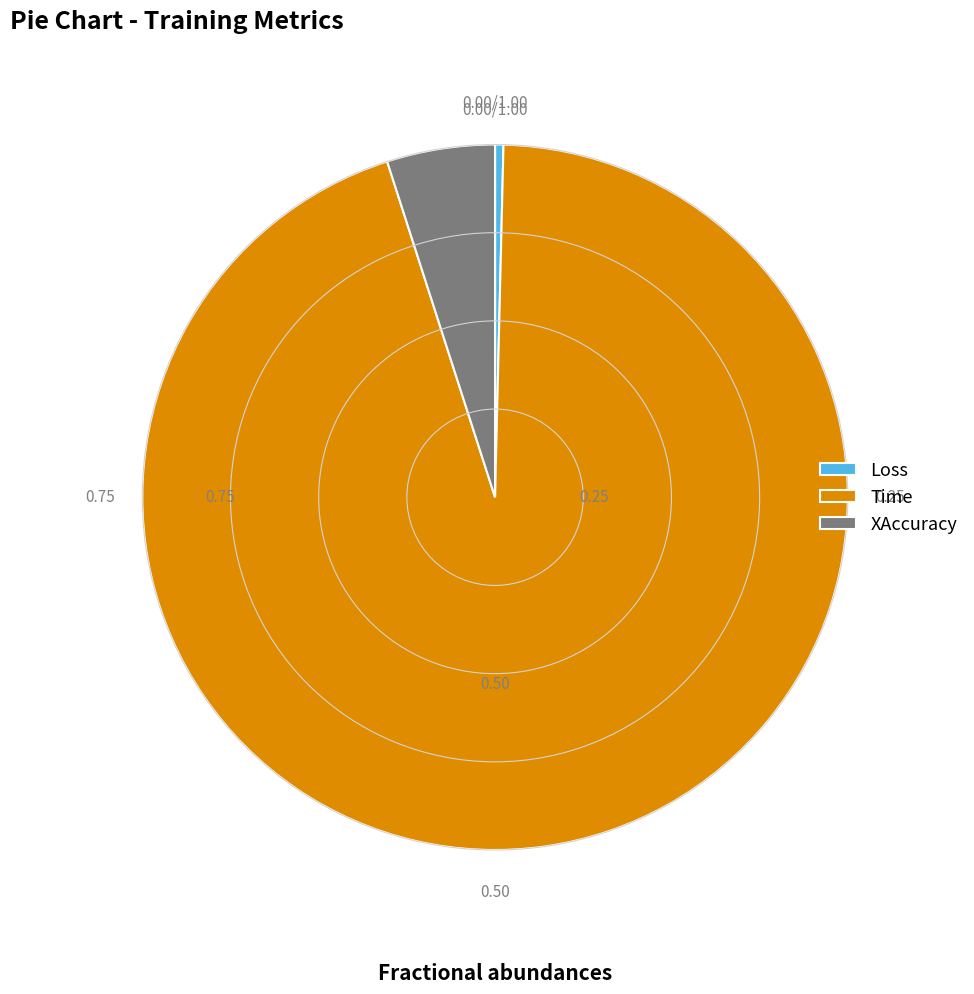

Between Time and XAccuracy, which is larger?

Time